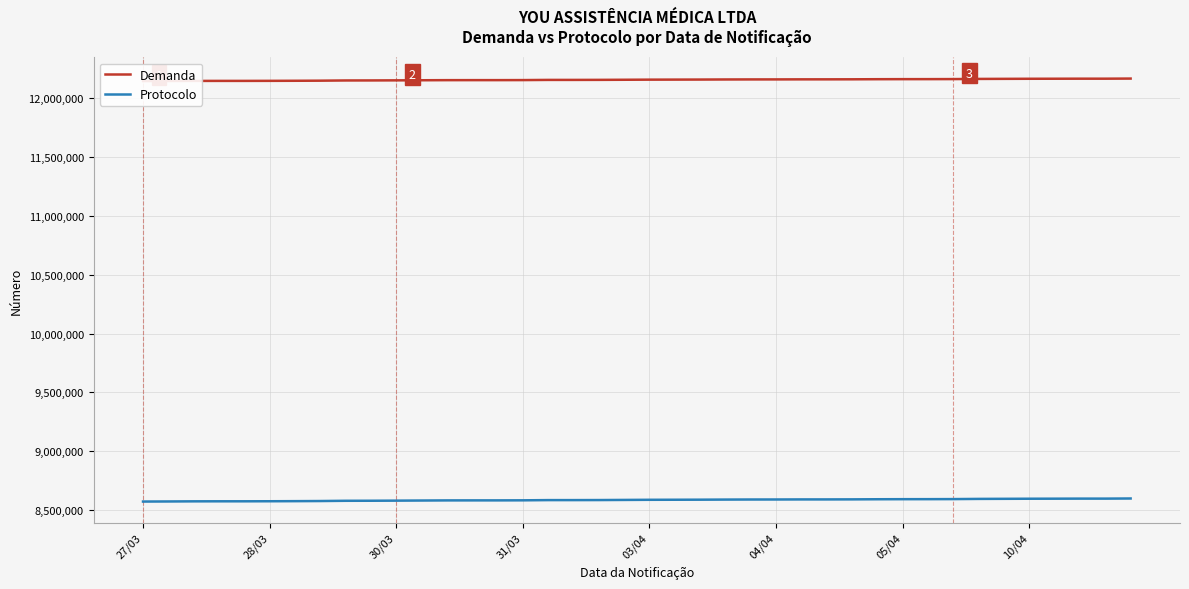

How many values in the Demanda series exceed 12154201?

19